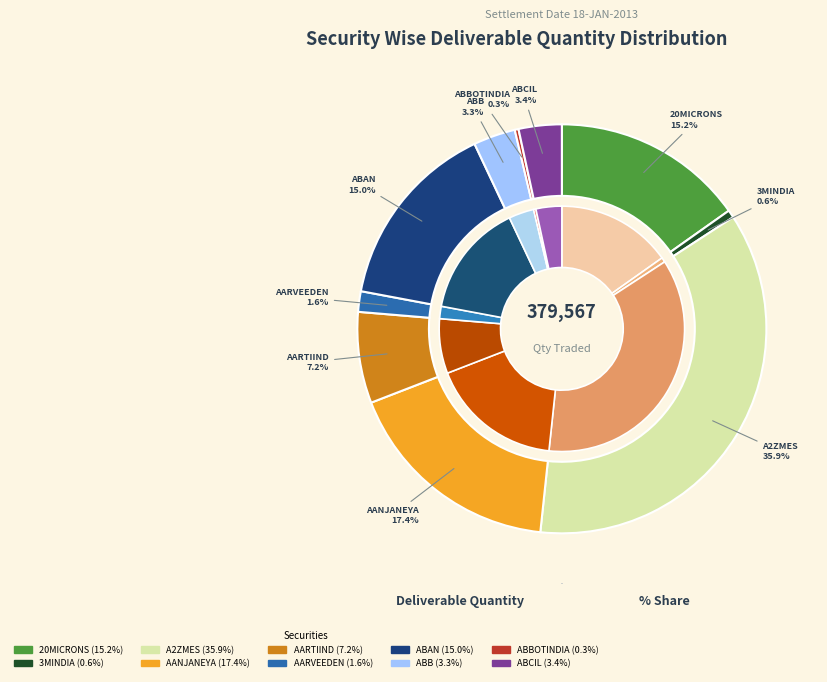

Is the sum of 20MICRONS and ABAN greater than half?

No